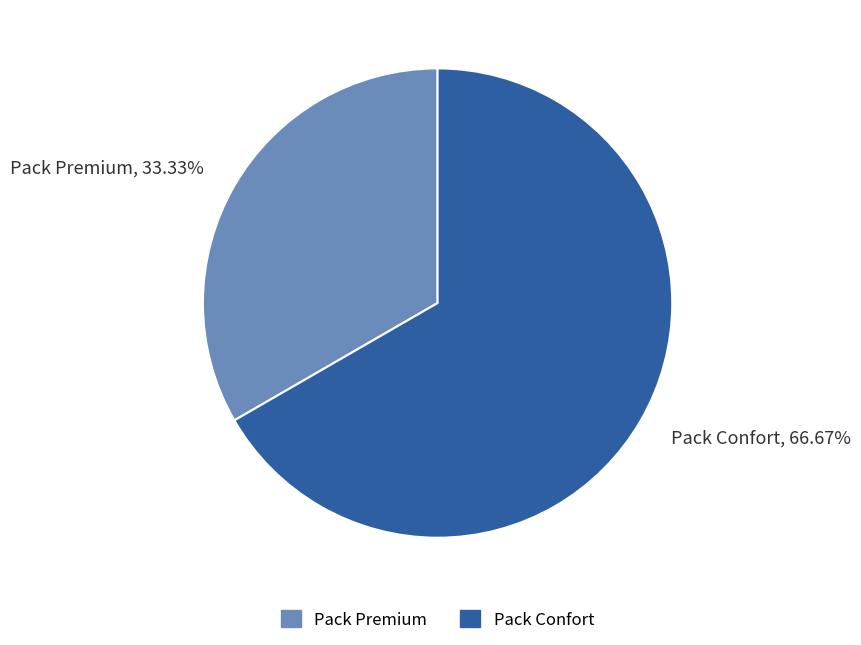

What percentage is the Pack Confort slice, to the nearest percent?

67%